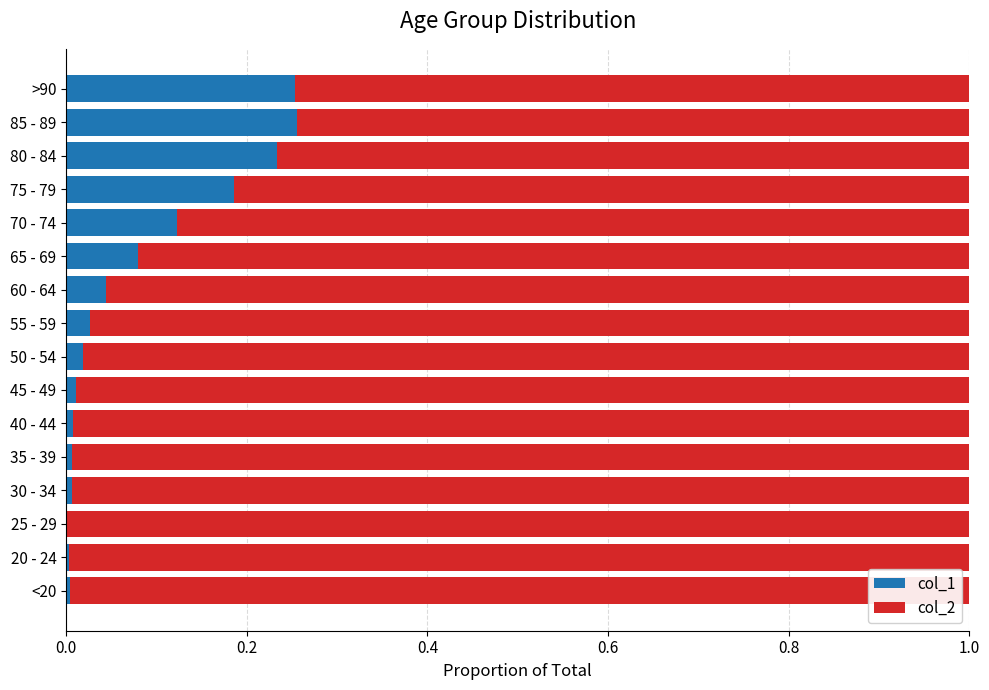

True or false: col_1 has a value of 0.0 at 20 - 24.

True